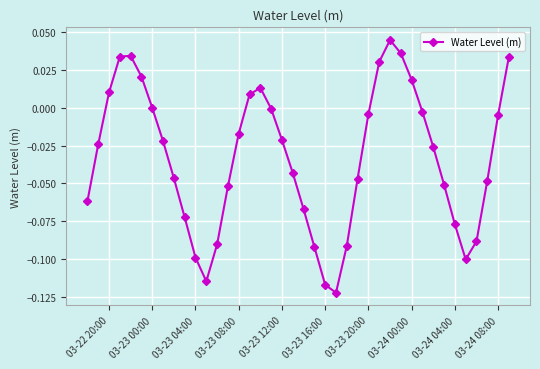

Does the chart display data point markers on the line(s)?

Yes